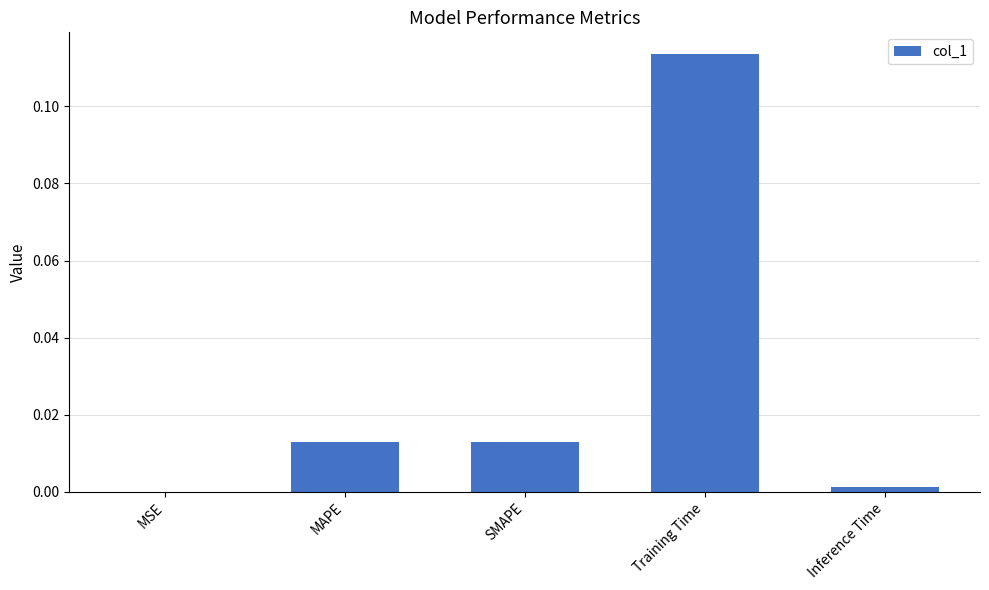

Between SMAPE and MSE, which is larger?

SMAPE